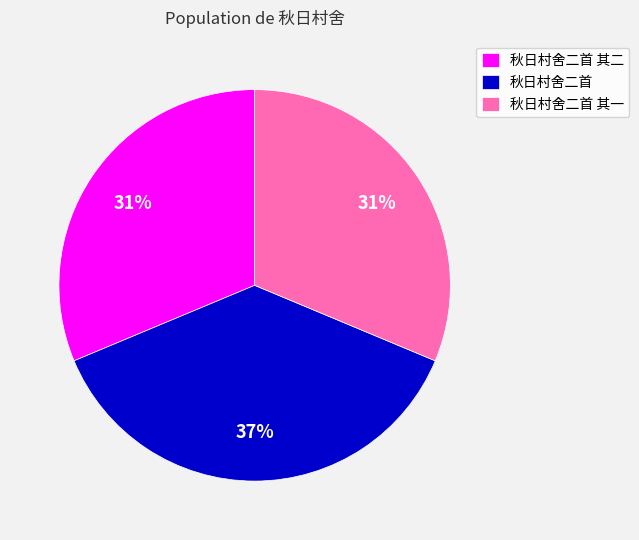

To the nearest percent, what is the combined percentage of 秋日村舍二首 其二 and 秋日村舍二首 其一?

63%